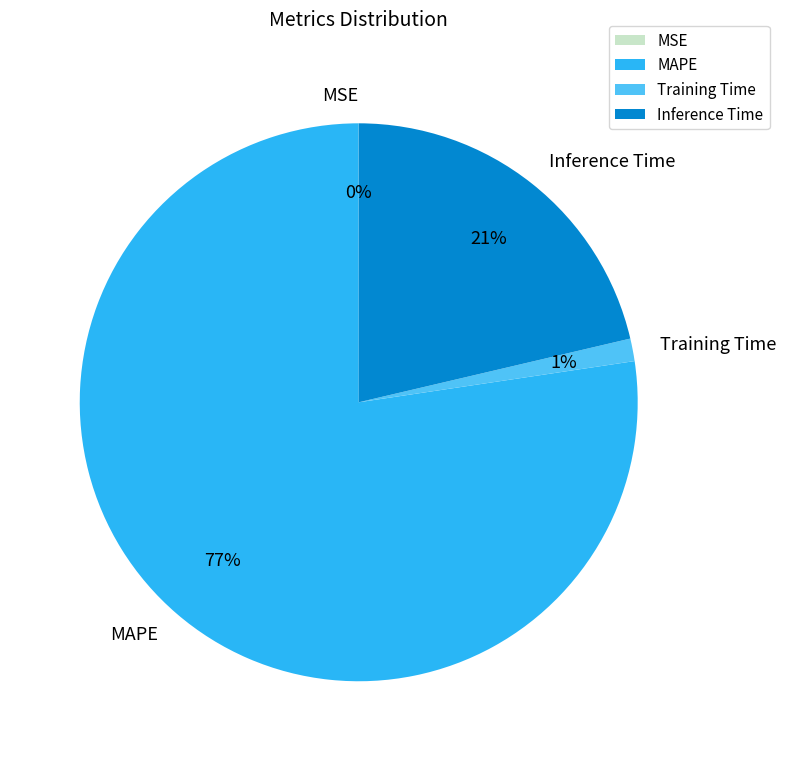

What percentage is the Training Time slice, to the nearest percent?

1%